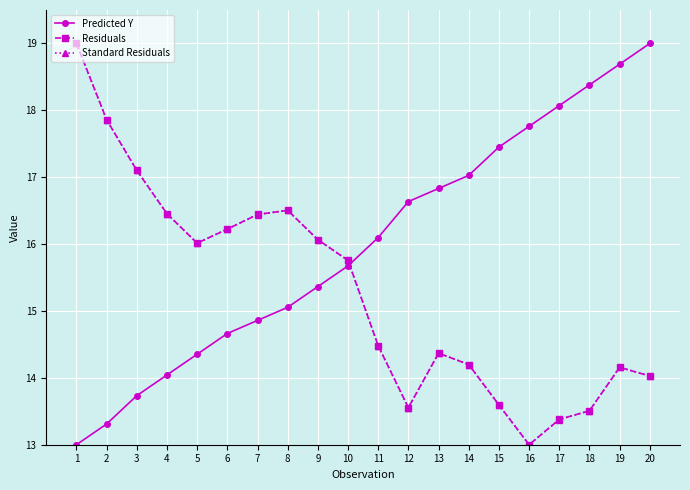

At which label is Predicted Y closest to 16?

11